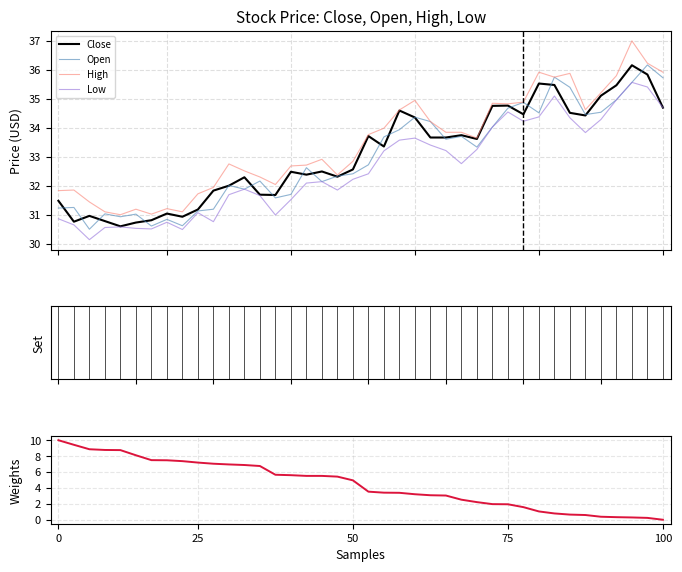

What is the lowest value of the High series?

31.0